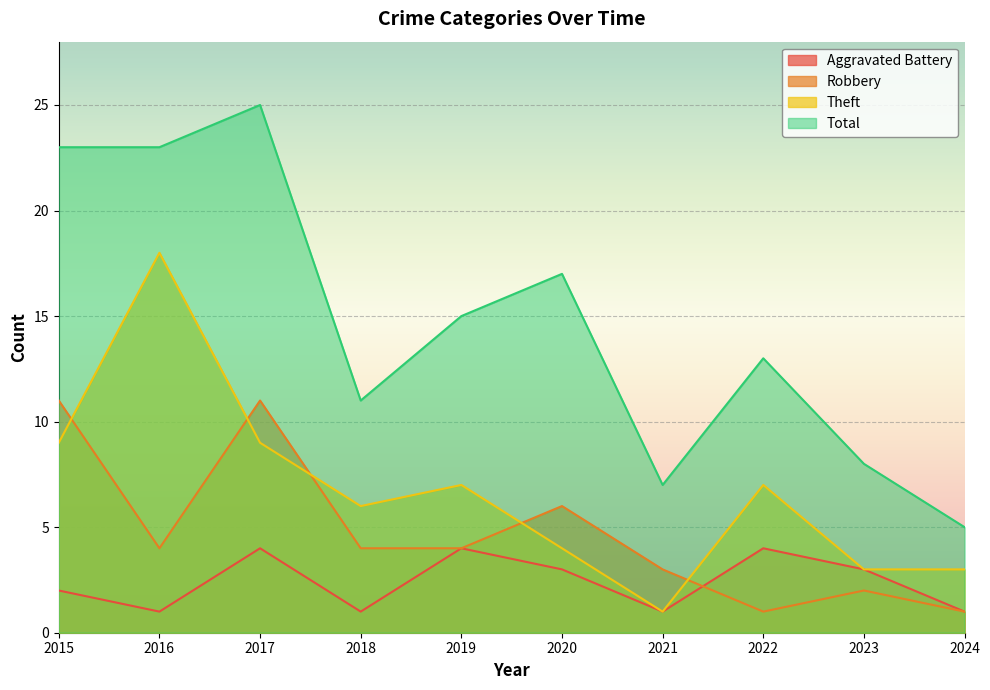

Reading right to left, list all the values displayed in this chart.

Aggravated Battery: 1	3	4	1	3	4	1	4	1	2
Robbery: 1	2	1	3	6	4	4	11	4	11
Theft: 3	3	7	1	4	7	6	9	18	9
Total: 5	8	13	7	17	15	11	25	23	23